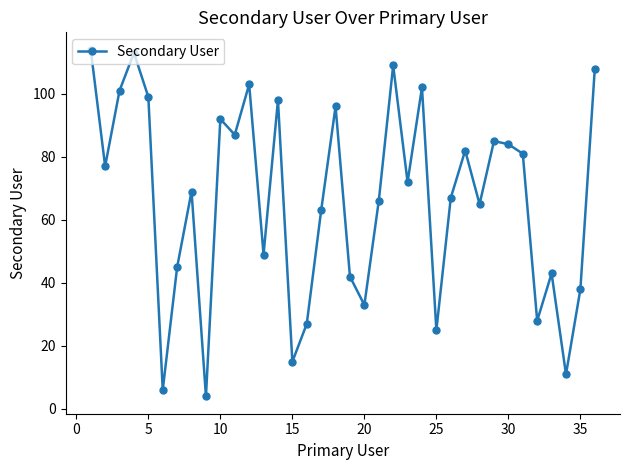

What is the greatest value displayed?

114